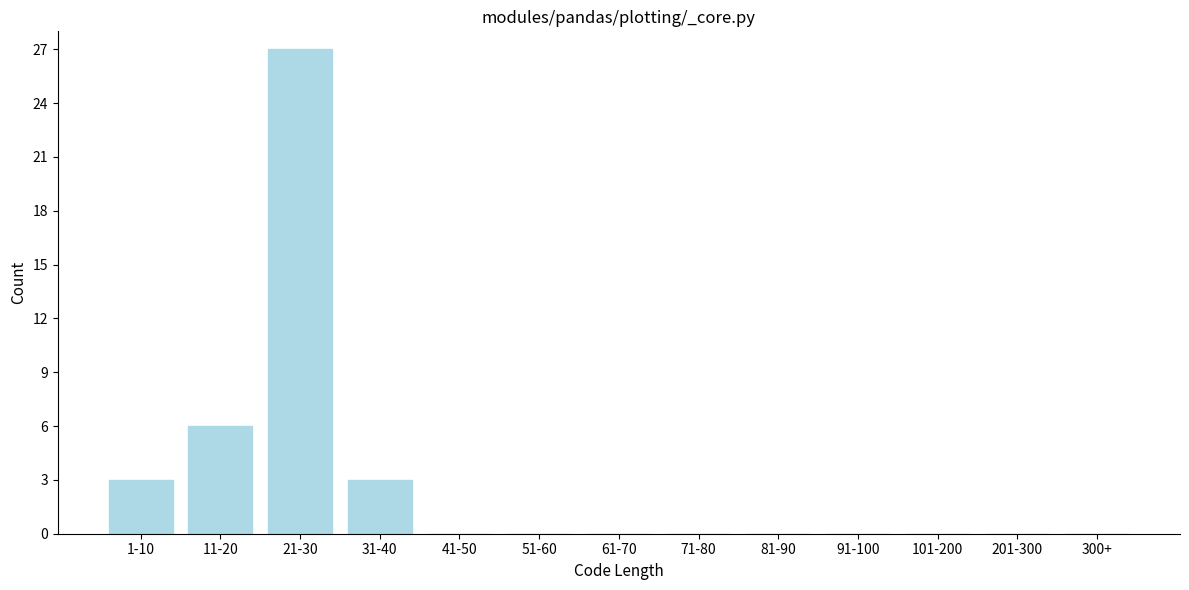

Reading left to right, list all the values displayed in this chart.

1-10=3	11-20=6	21-30=27	31-40=3	41-50=0	51-60=0	61-70=0	71-80=0	81-90=0	91-100=0	101-200=0	201-300=0	300+=0